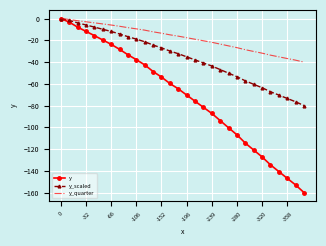

Rank the series by their average value, from highest to lowest.

y_quarter, y_scaled, y